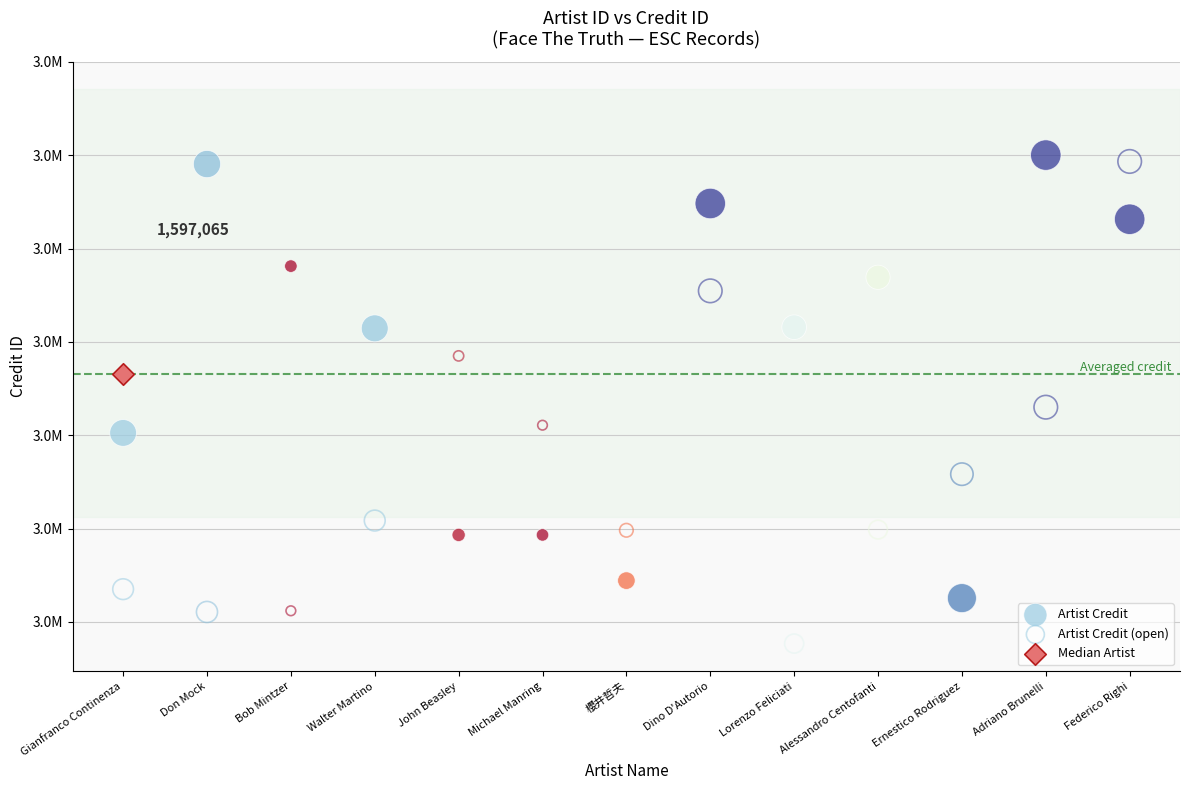

What are all the series names shown in the legend?

Artist Credit, Artist Credit (open), Median Artist